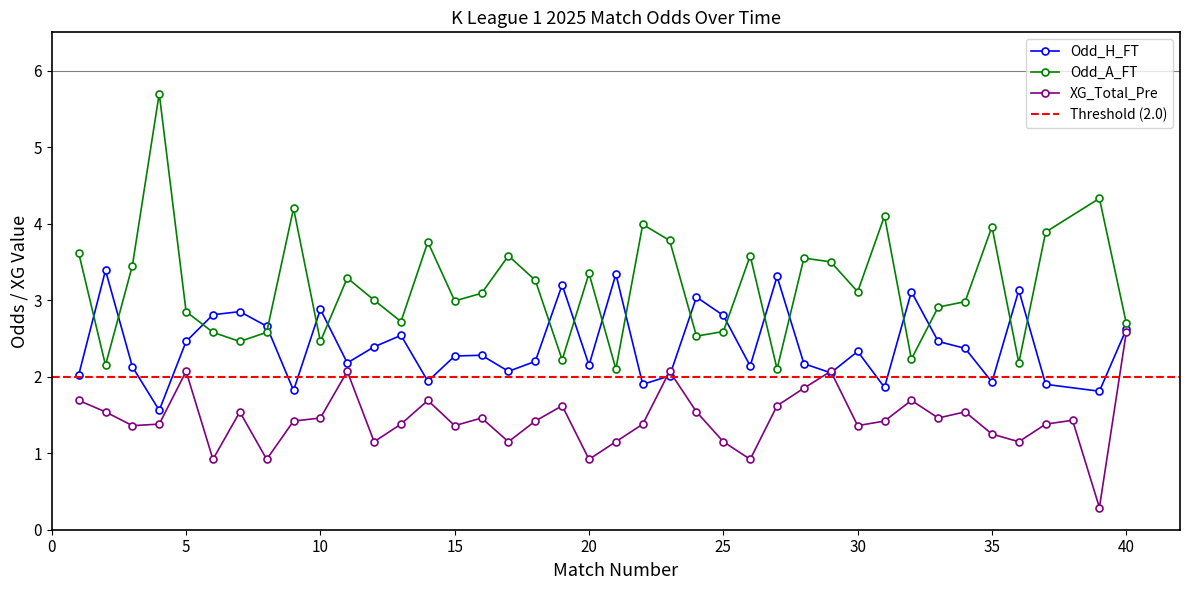

What is the difference between the highest and lowest values at 17?

2.4